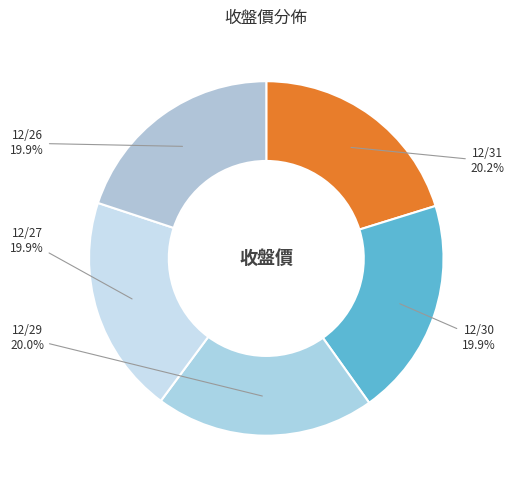

Do 12/27 and 12/31 together represent more than half of the pie?

No